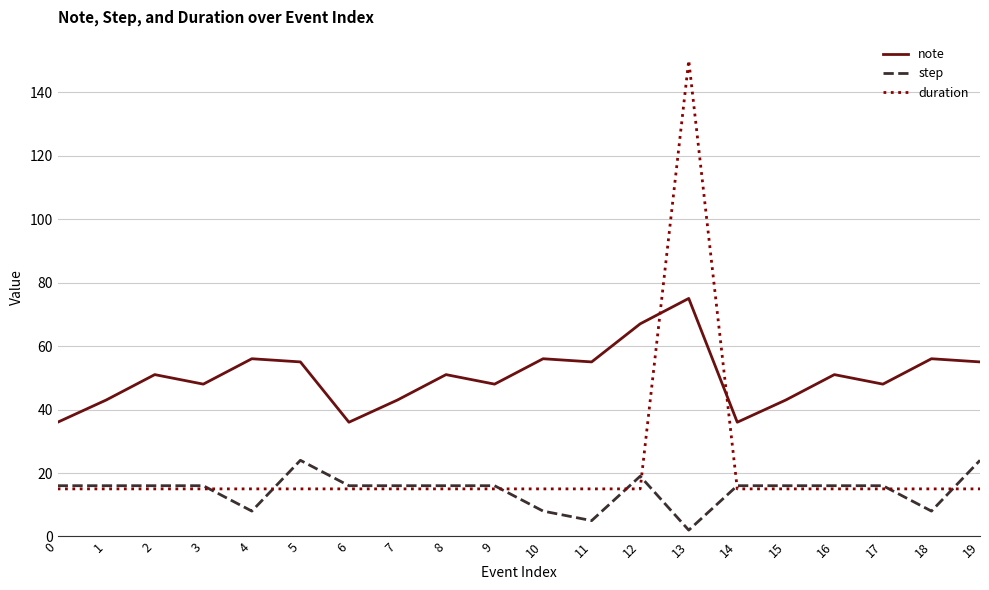

Which series has the largest range (max minus min)?

duration